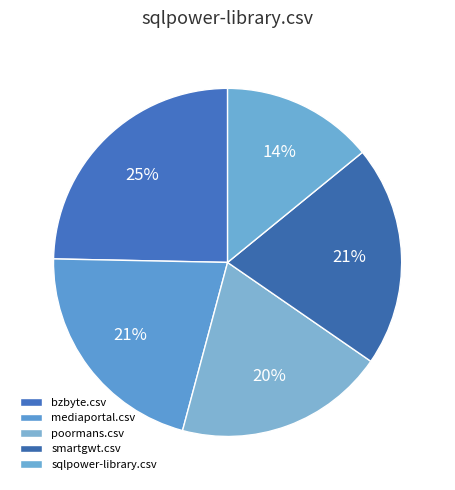

To the nearest percent, what percentage of the pie is smartgwt.csv?

21%